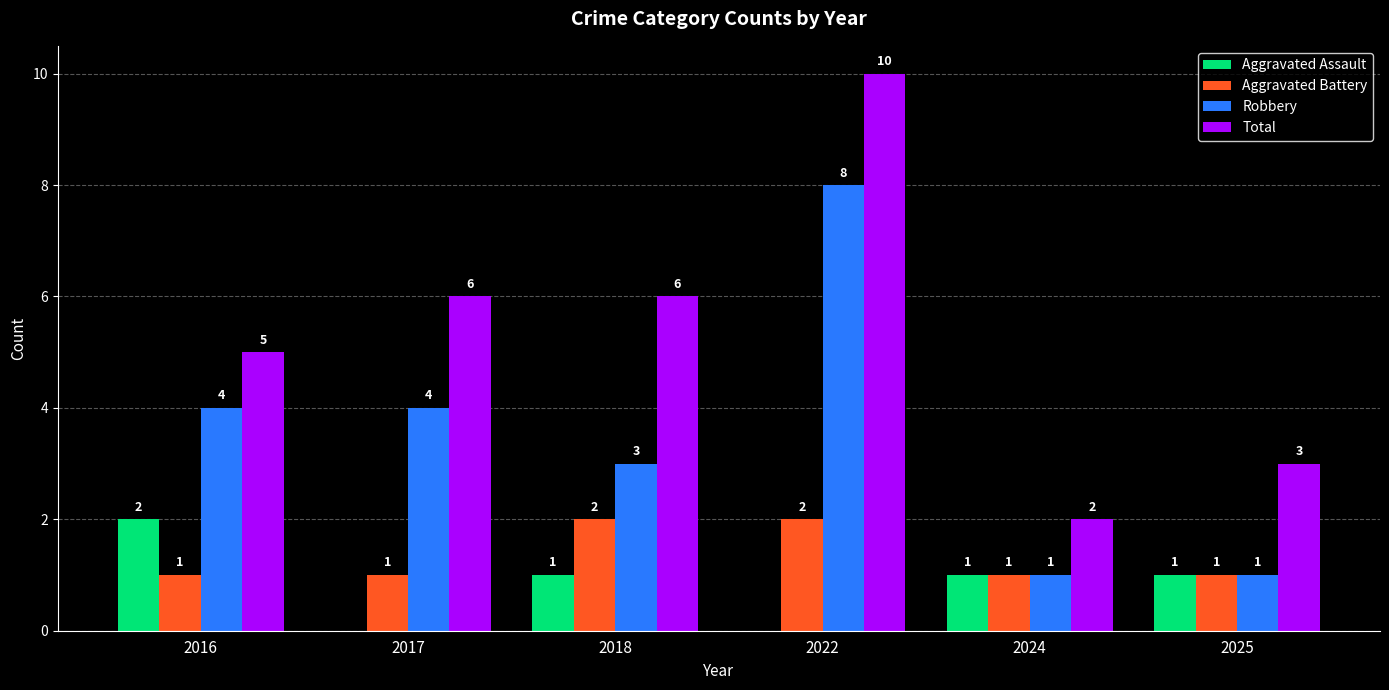

Reading right to left, list all the values displayed in this chart.

Aggravated Assault: 2025=1	2024=1	2022=0	2018=1	2017=0	2016=2
Aggravated Battery: 2025=1	2024=1	2022=2	2018=2	2017=1	2016=1
Robbery: 2025=1	2024=1	2022=8	2018=3	2017=4	2016=4
Total: 2025=3	2024=2	2022=10	2018=6	2017=6	2016=5